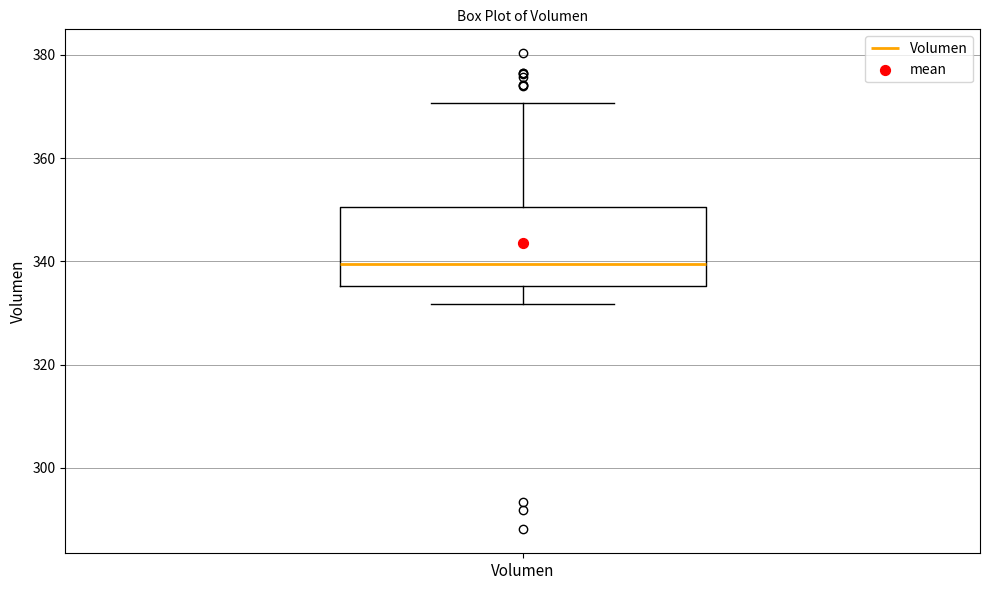

Transcribe this box plot: give where the median line is, the range the box spans, and where the two whiskers end, as read against the y-axis. The values are not printed on the chart, so give them approximately, as read against the axis.

median 340, box 336 to 350, whiskers 332 to 370